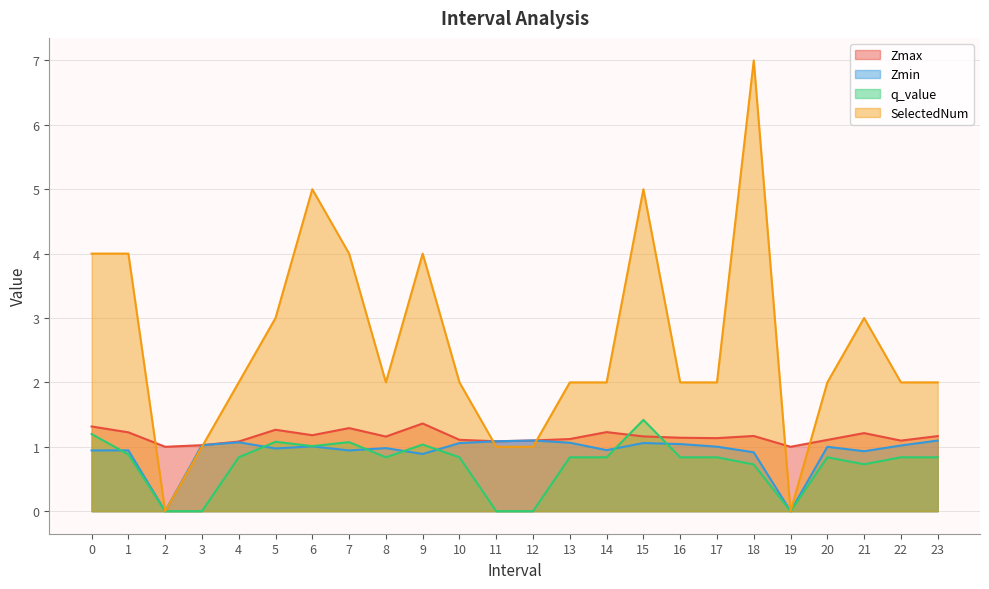

How many data points does each series have?

24